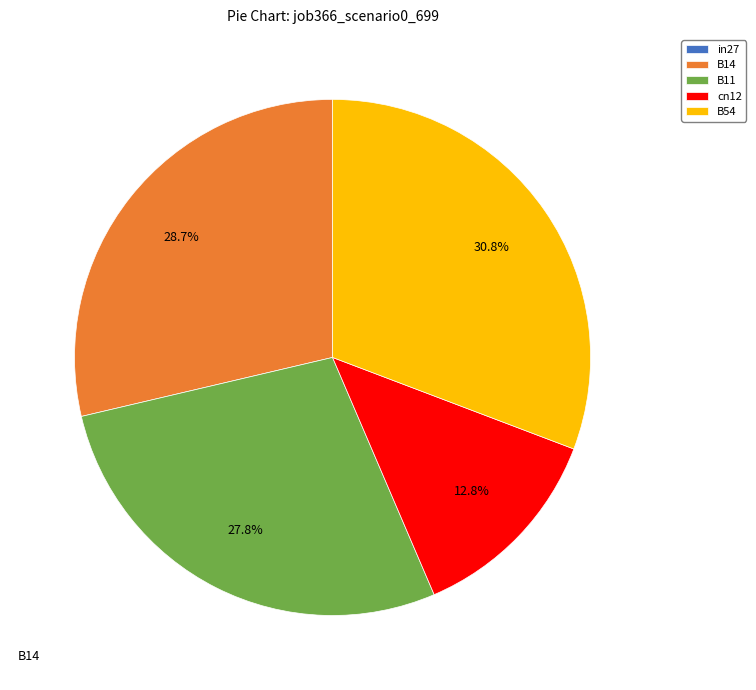

To the nearest percent, what is the difference between the B54 and B11 slice percentages?

3%